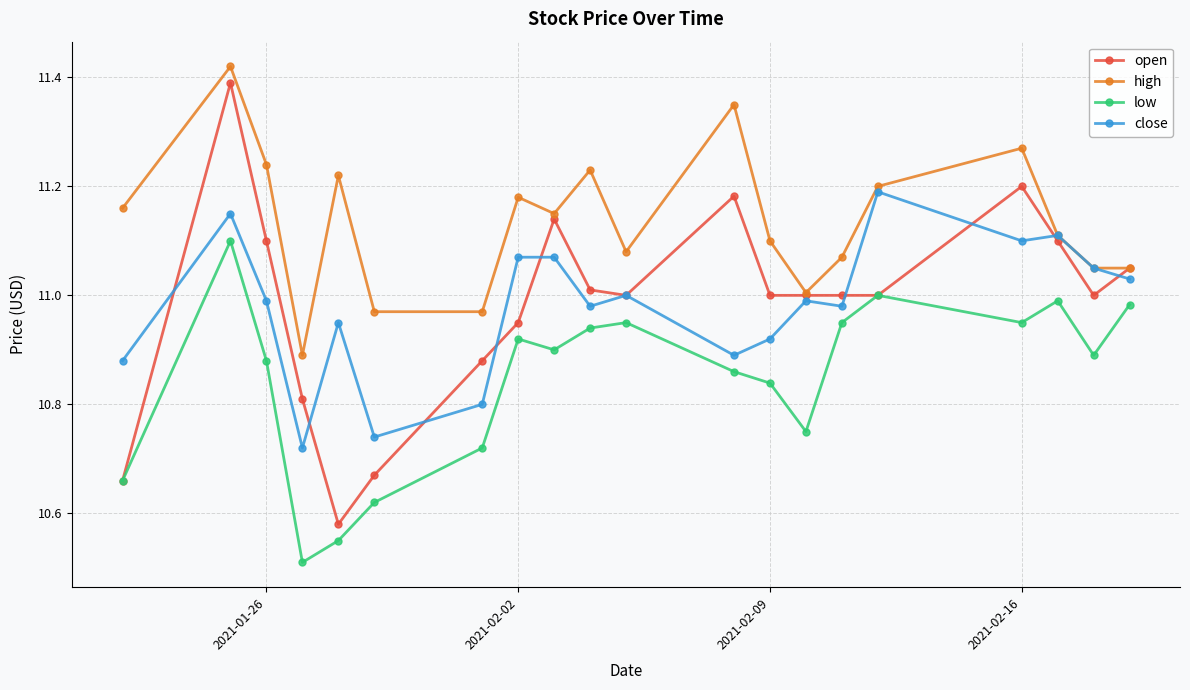

Does the chart have visible grid lines?

Yes